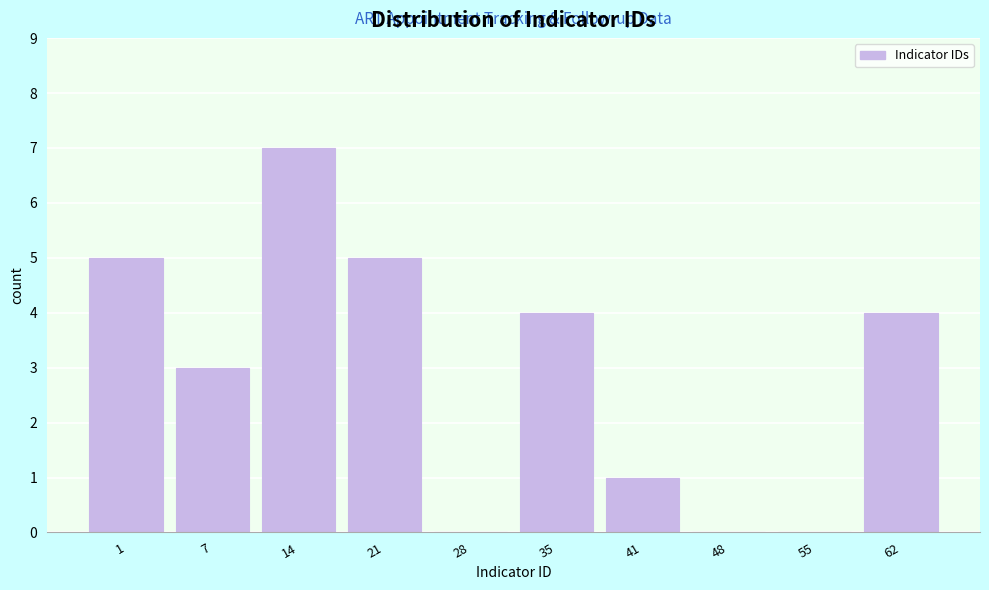

Reading right to left, list all the values displayed in this chart.

62=4	55=0	48=0	41=1	35=4	28=0	21=5	14=7	7=3	1=5